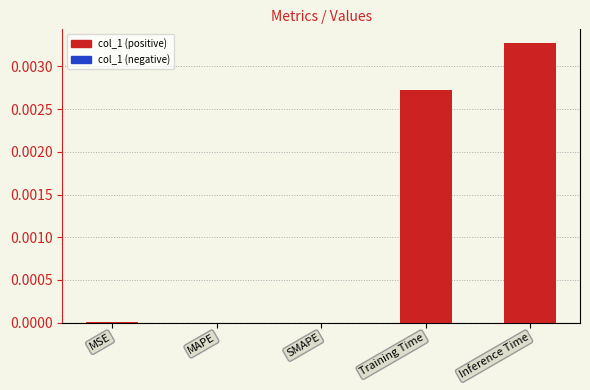

Between Training Time and SMAPE, which is larger?

Training Time